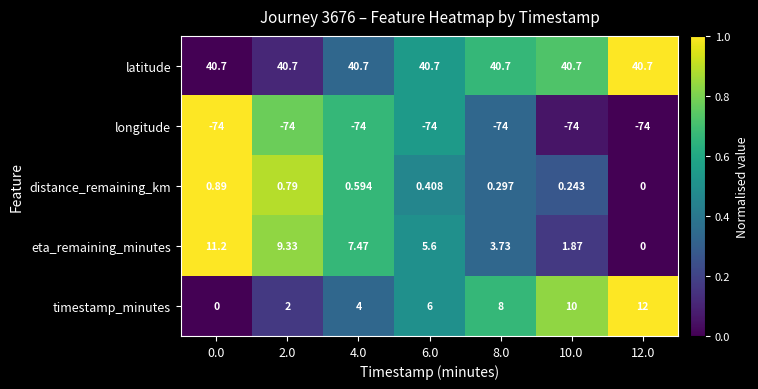

Which series has the largest total across all categories?

latitude